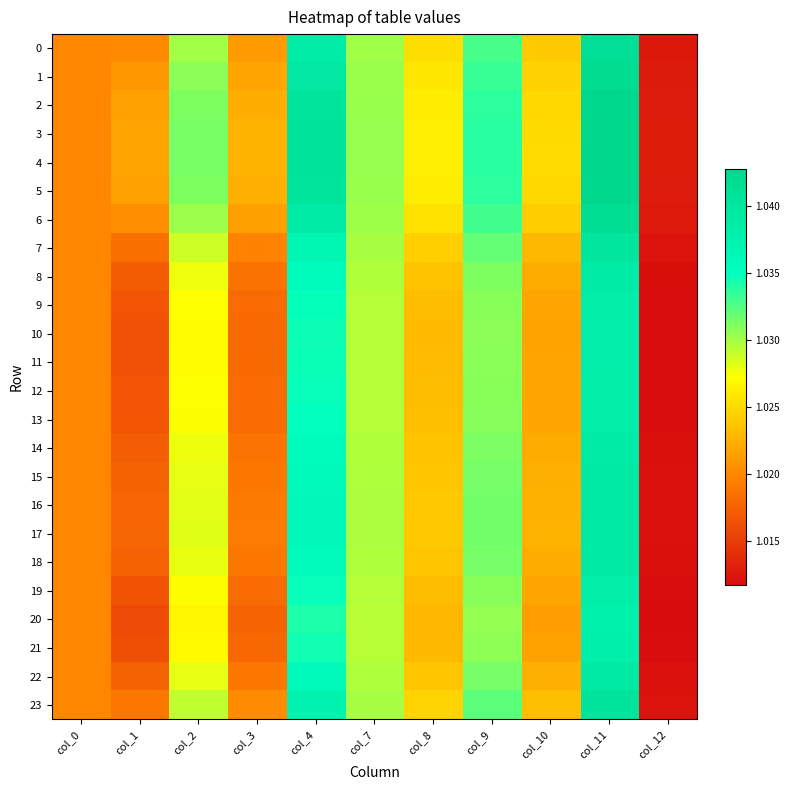

What is the total value across all series at col_7?

24.7